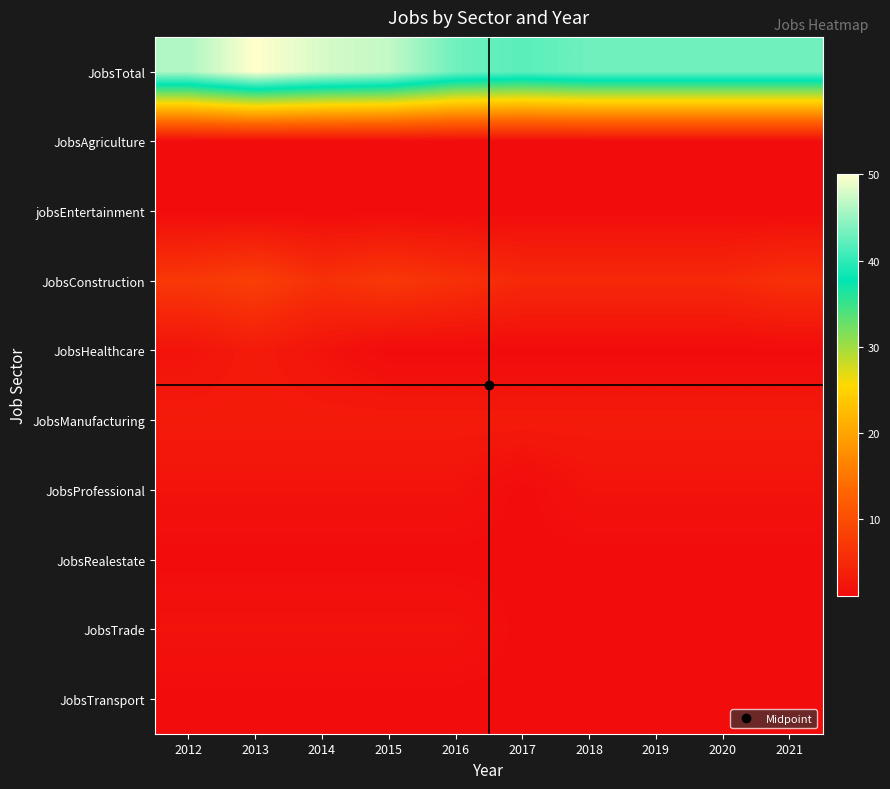

Which series has the largest range (max minus min)?

JobsTotal